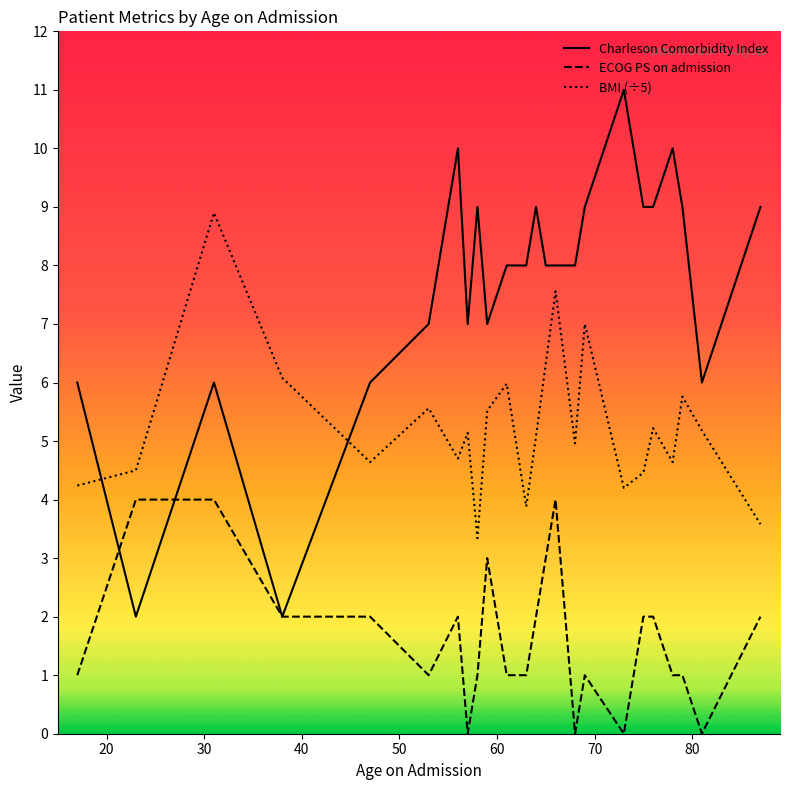

What is the minimum value for BMI (÷5)?

3.3